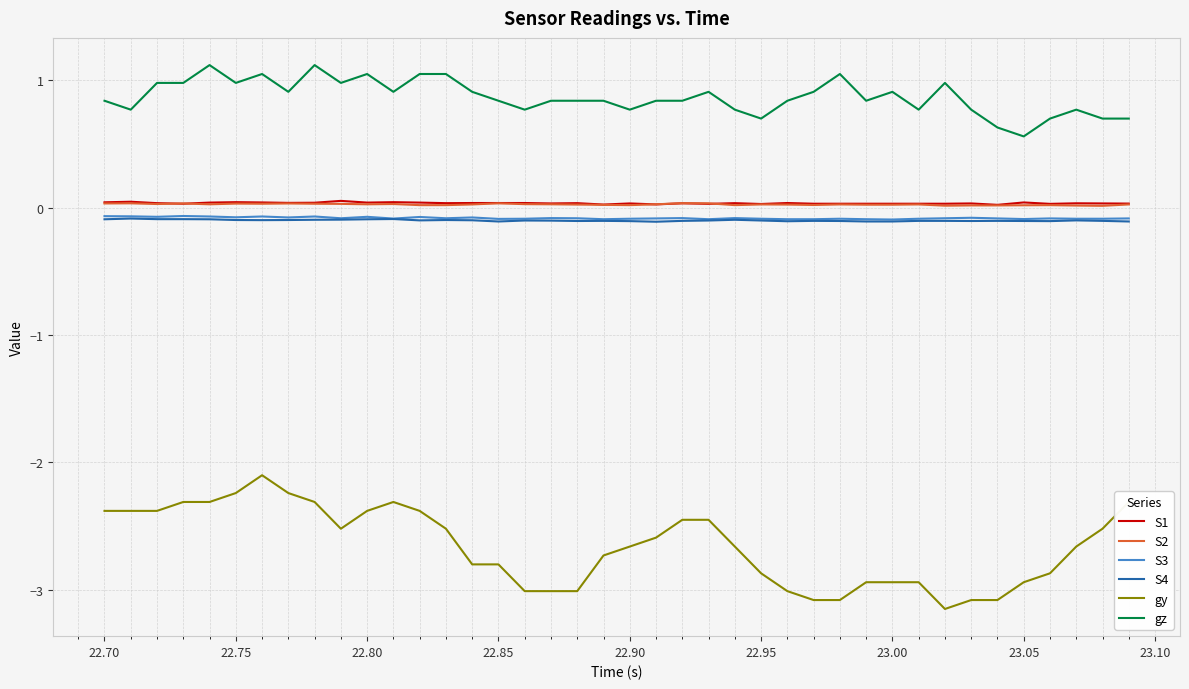

True or false: S1 and gz intersect in this chart.

False